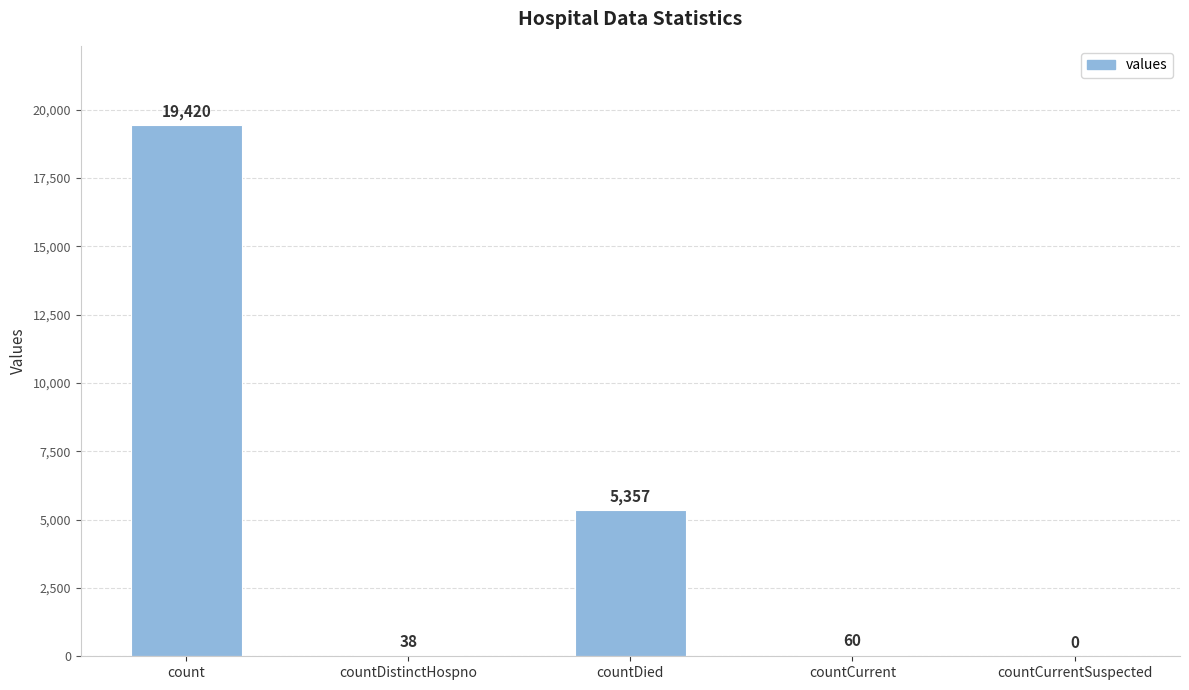

Approximately how many times larger is the value at countDied compared to countDistinctHospno?

141.0